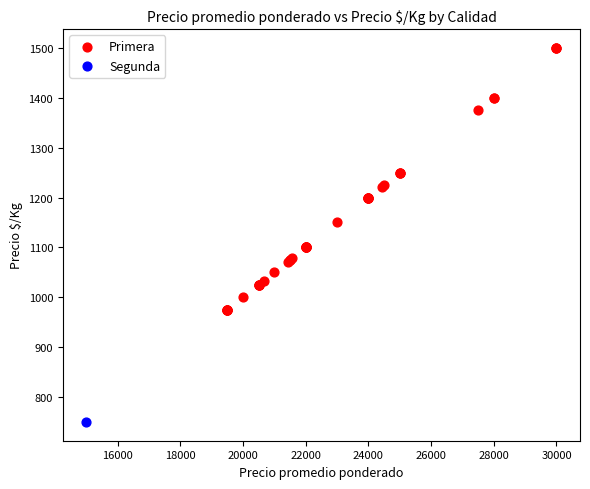

What are all the series names shown in the legend?

Primera, Segunda